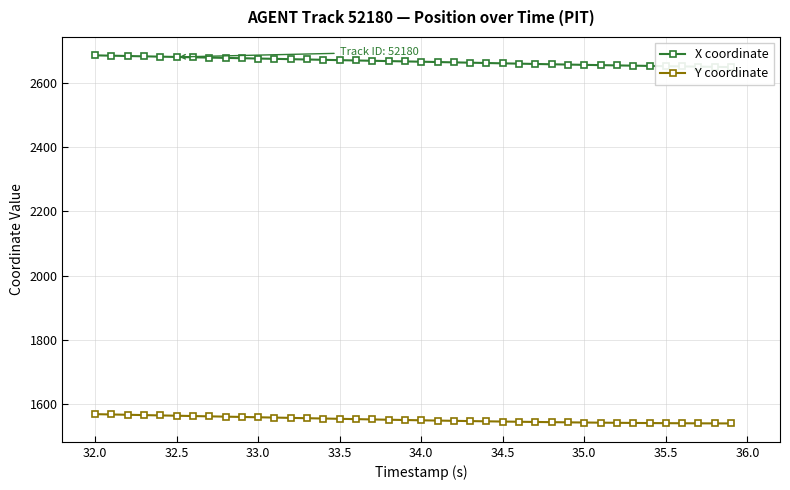

What is the lowest value of the Y coordinate series?

1538.6